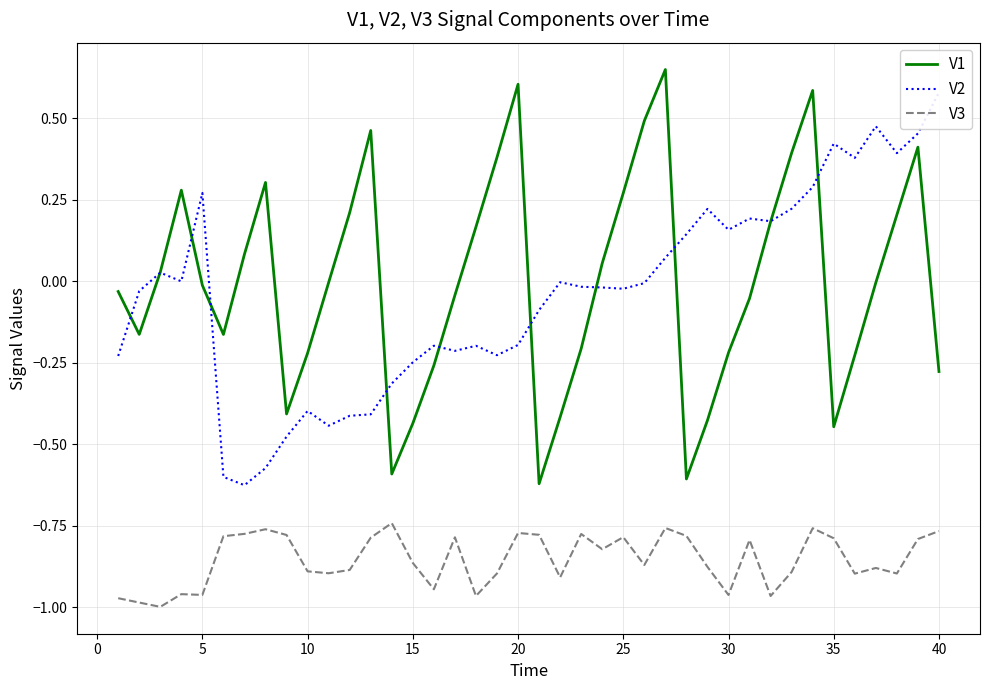

True or false: V3 and V1 cross at least once.

False